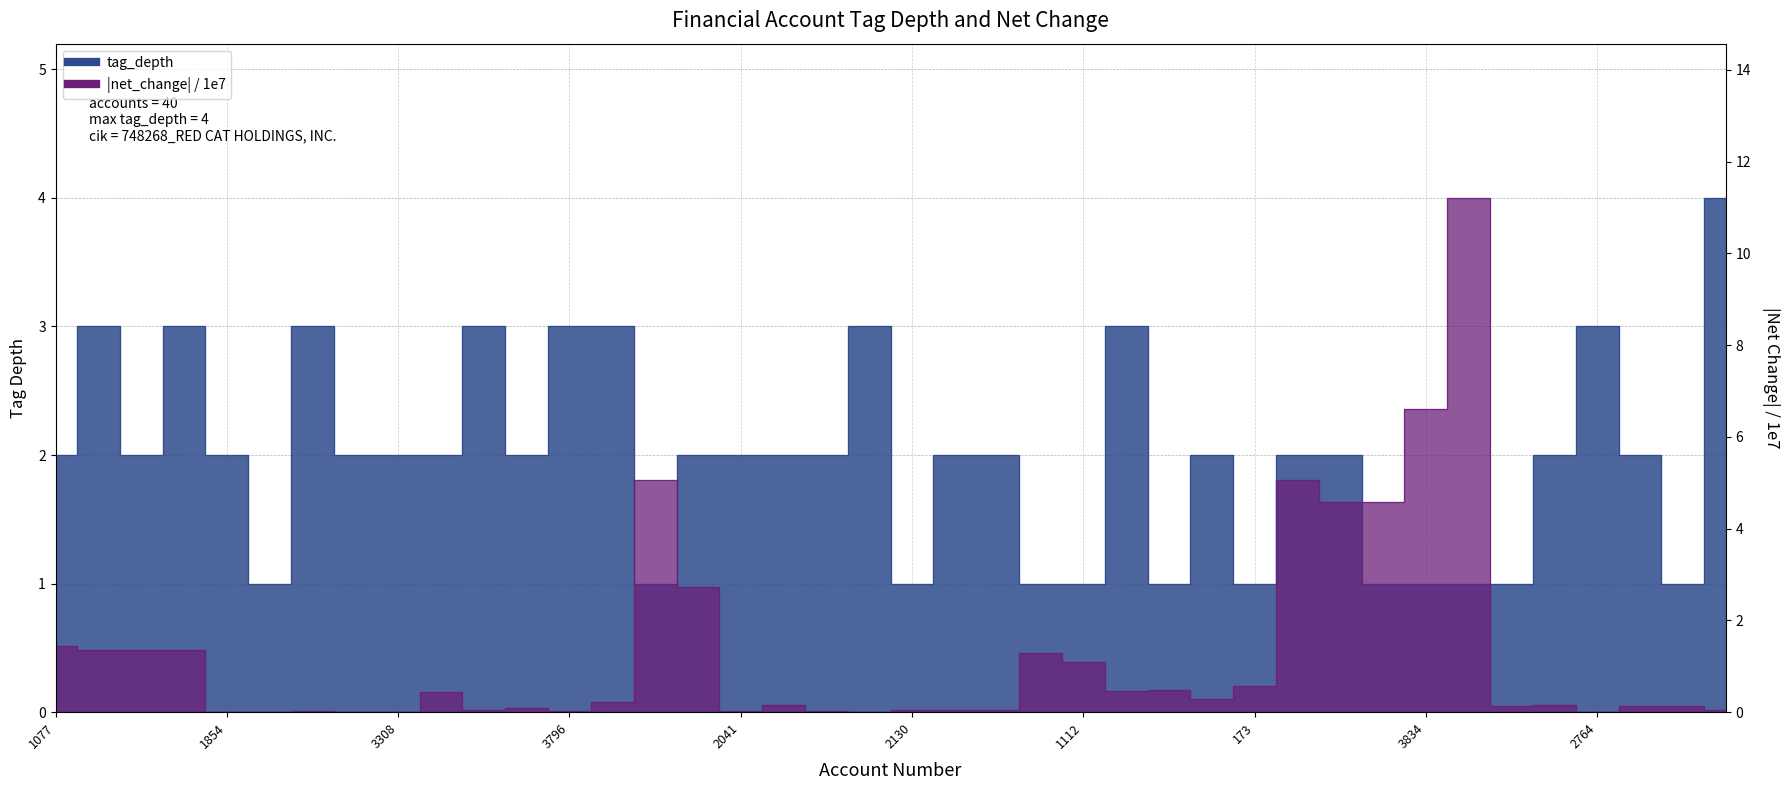

What is the approximate value at 3303?

2